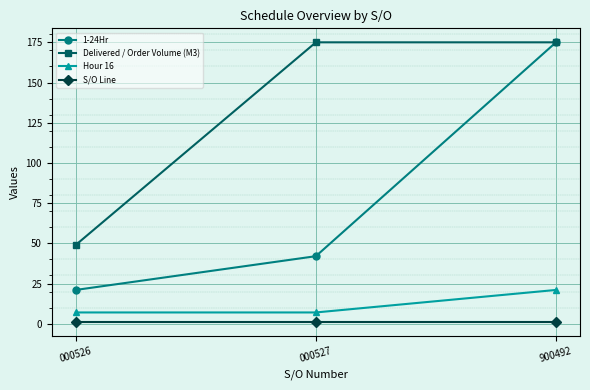

Reading left to right, transcribe all the data shown in this chart.

1-24Hr: 000526=21	000527=42	900492=175
Delivered / Order Volume (M3): 000526=49	000527=175	900492=175
Hour 16: 000526=7	000527=7	900492=21
S/O Line: 000526=1	000527=1	900492=1